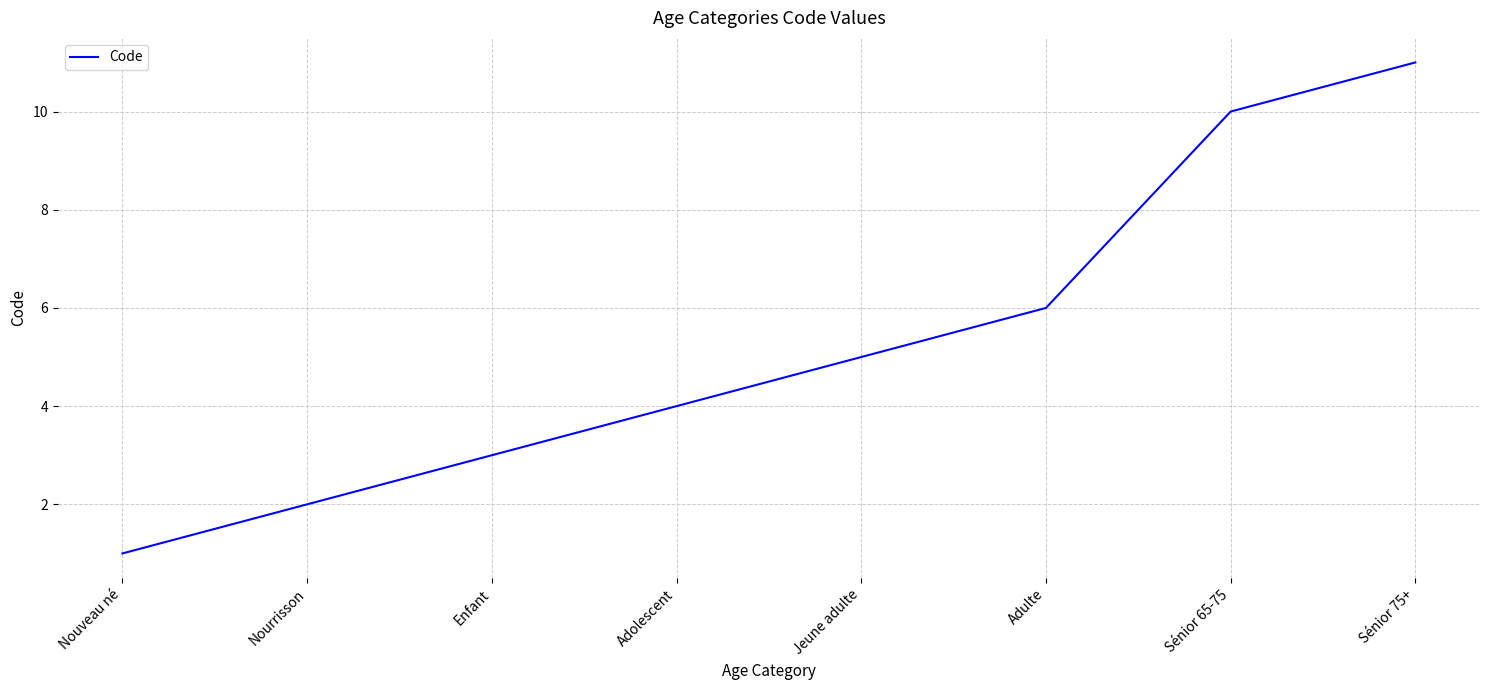

Reading left to right, list all the values displayed in this chart.

1	2	3	4	5	6	10	11